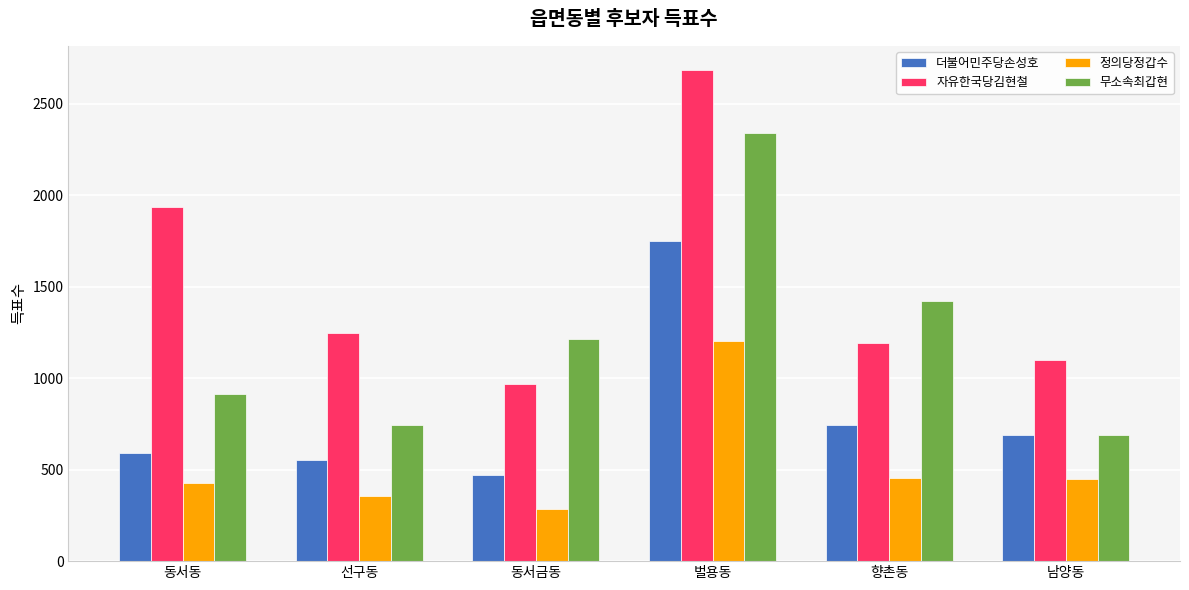

What is the average value of the 정의당정갑수 series?

528